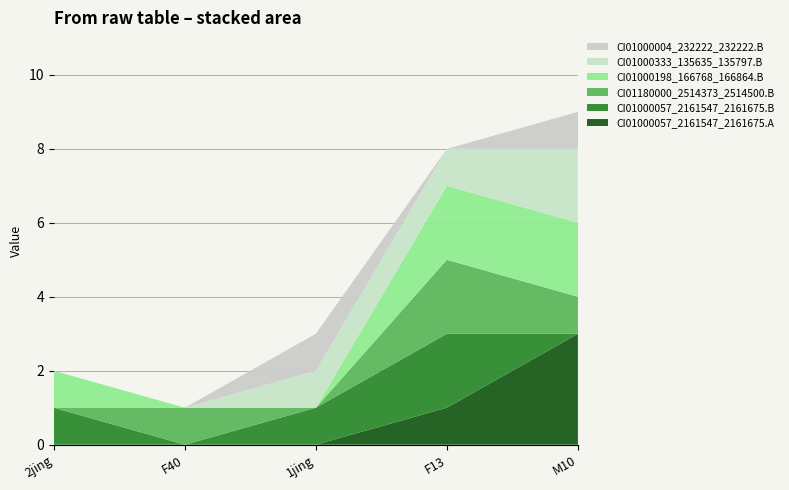

Reading right to left, what are all the values shown in this chart?

CI01000057_2161547_2161675.A: M10=3	F13=1	1jing=0	F40=0	2jing=0
CI01000057_2161547_2161675.B: M10=0	F13=2	1jing=1	F40=0	2jing=1
CI01180000_2514373_2514500.B: M10=1	F13=2	1jing=0	F40=1	2jing=0
CI01000198_166768_166864.B: M10=2	F13=2	1jing=0	F40=0	2jing=1
CI01000333_135635_135797.B: M10=2	F13=1	1jing=1	F40=0	2jing=0
CI01000004_232222_232222.B: M10=1	F13=0	1jing=1	F40=0	2jing=0